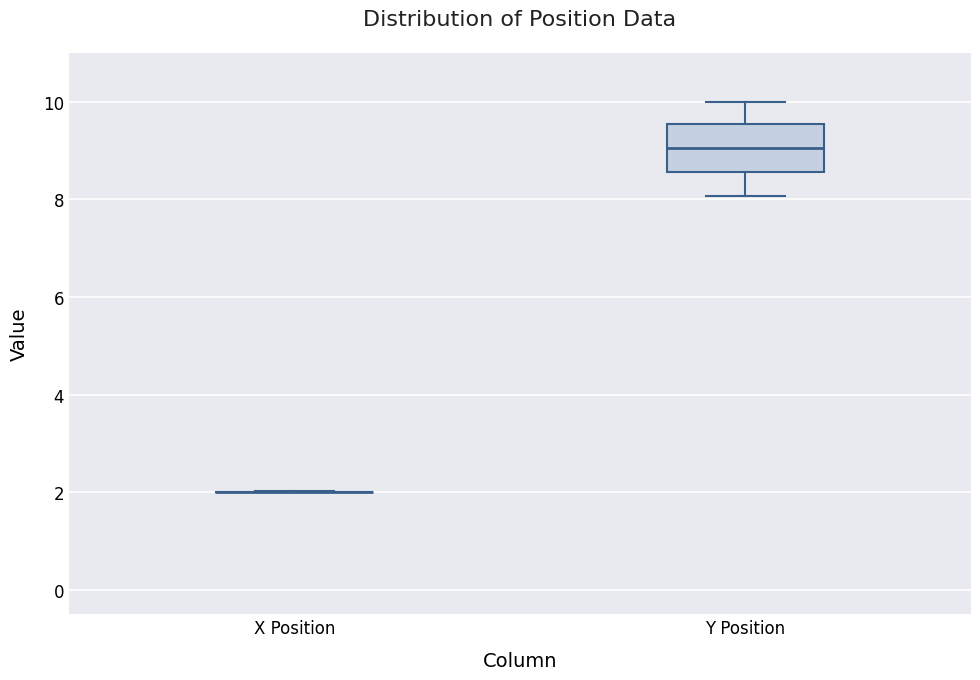

Reading left to right, read every box against the y-axis: the position of its median line, the range the box covers, and the ends of its whiskers. The values are not printed on the chart, so give them approximately, as read against the axis.

X Position: box collapsed to a line at 2.0, whiskers 2.0 to 2.0
Y Position: median 9.0, box 8.6 to 9.6, whiskers 8.0 to 10.0